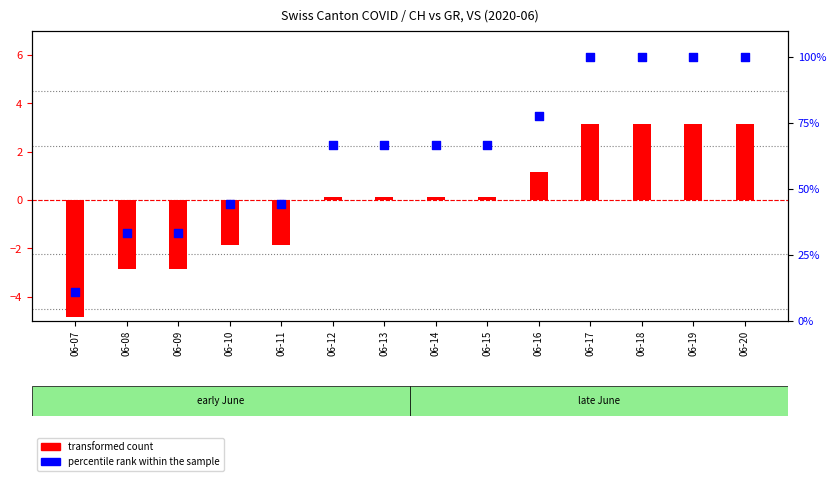

Which series has the widest spread of Y values?

percentile rank within the sample